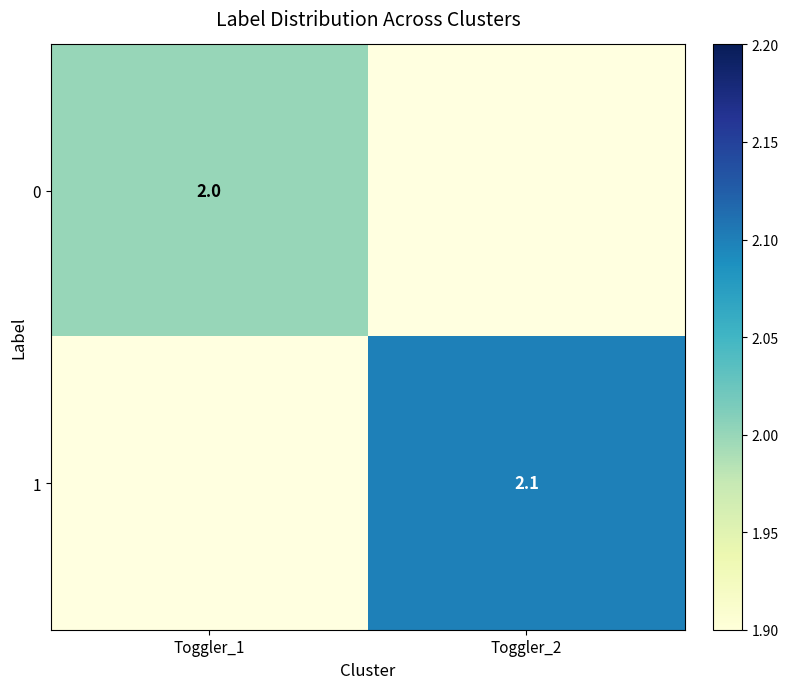

What is the minimum value shown in the chart?

2.0